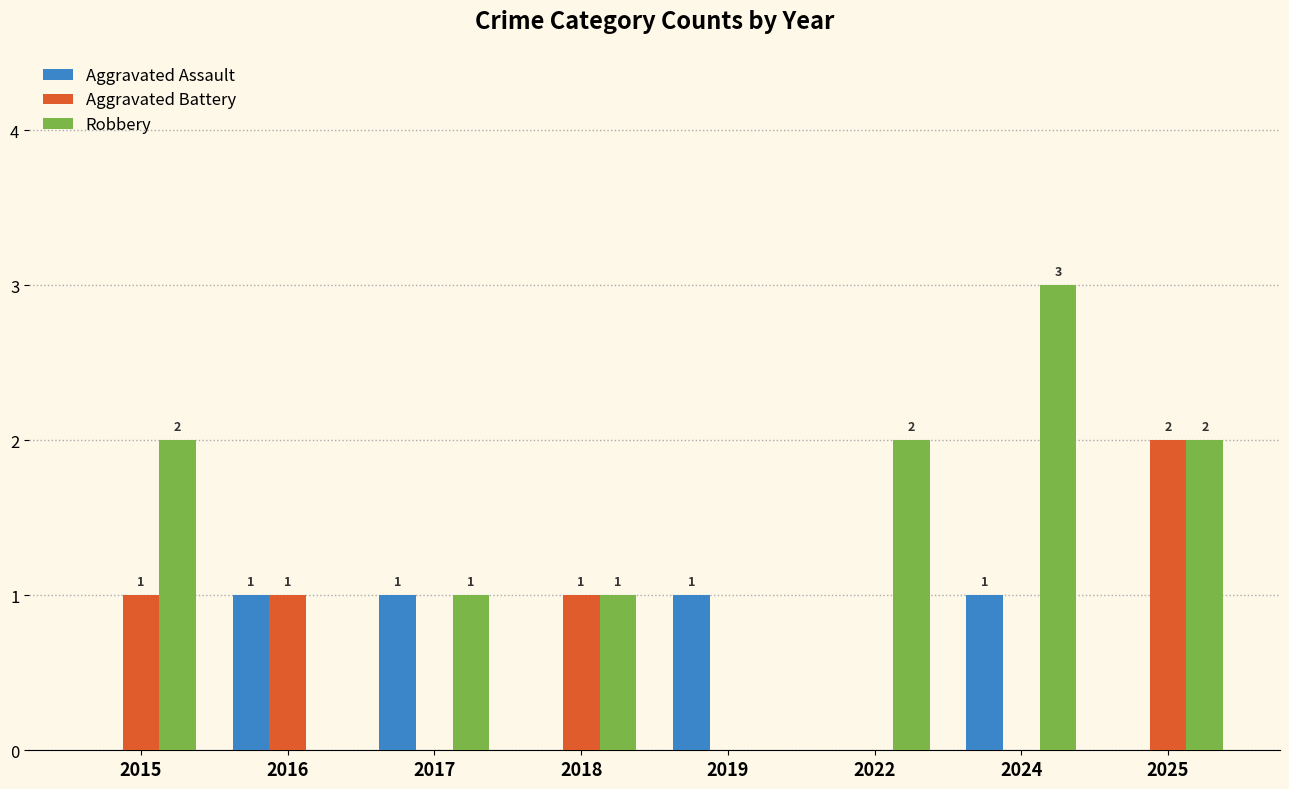

Which series changed the most between 2015 and 2016?

Robbery